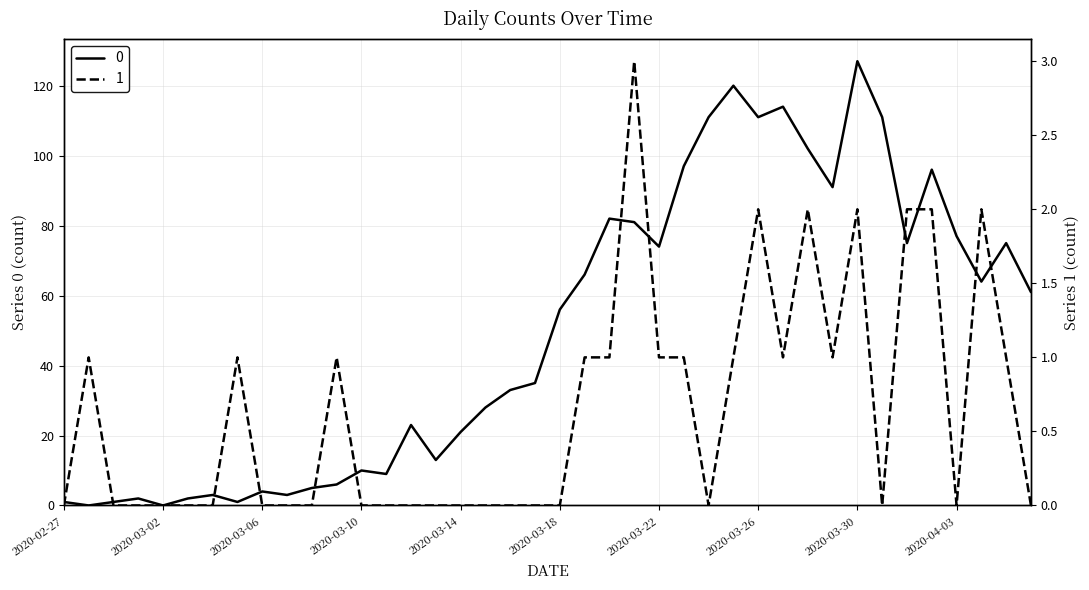

At which label is 1 closest to 1?

2020-02-28